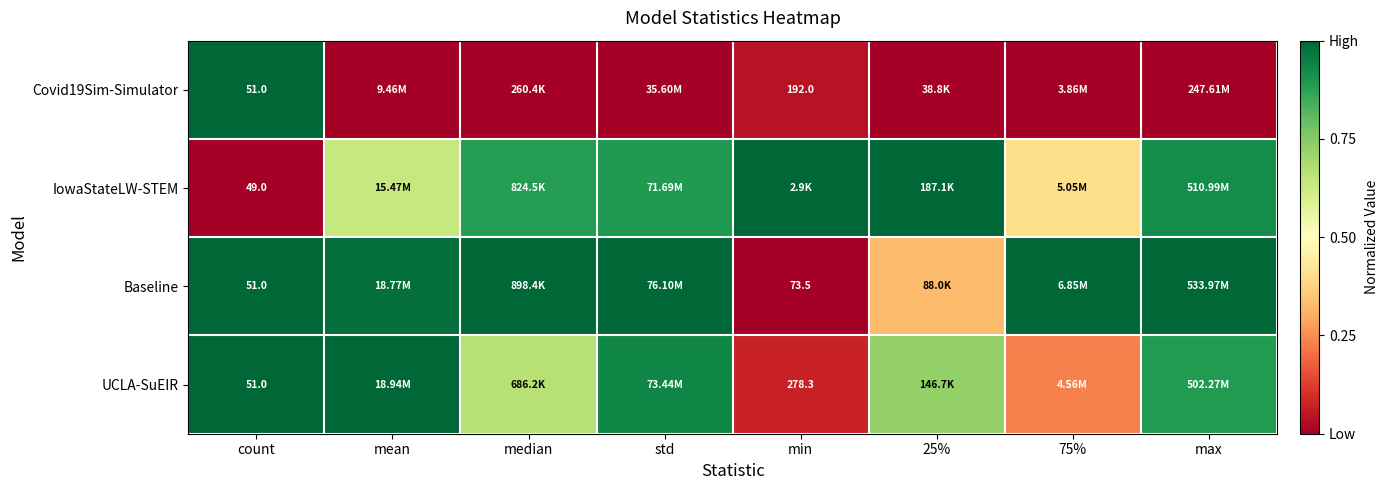

How many data points does each series have?

8